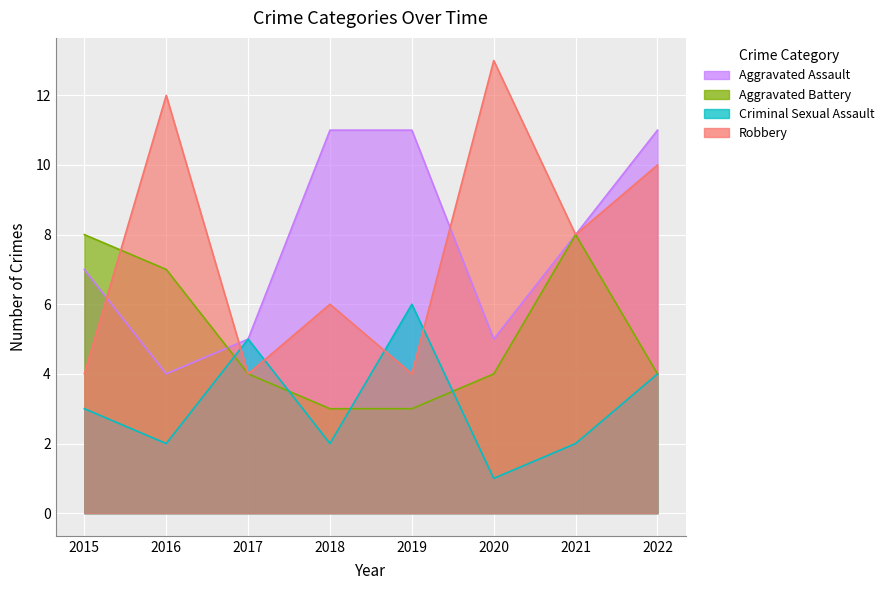

How many lines are shown in the chart?

4